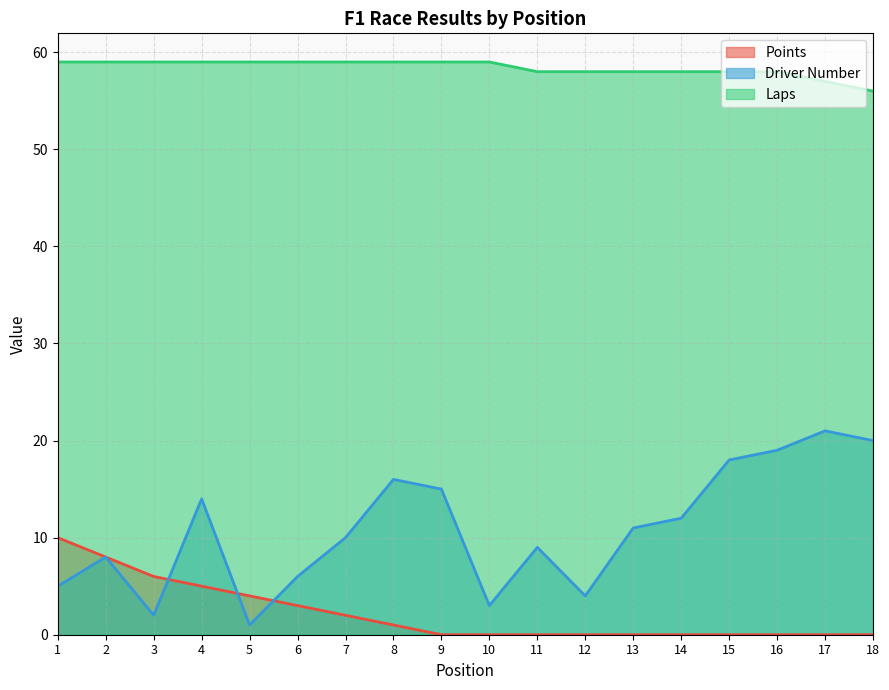

Which category has the lowest value across all series?

9